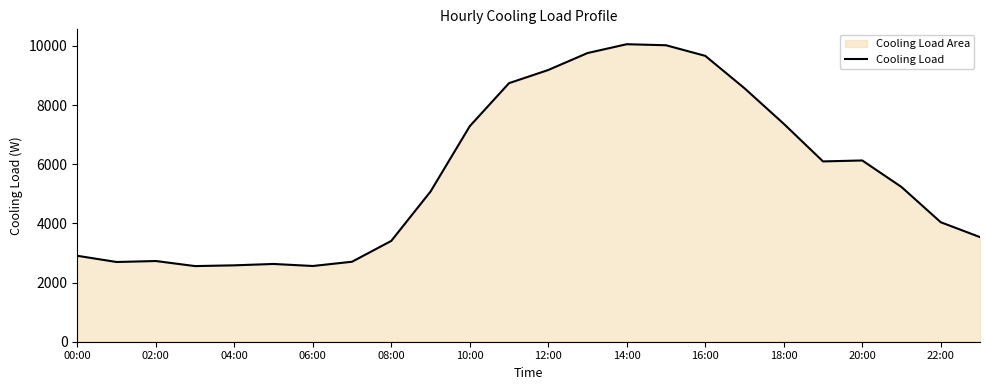

How many interior local valleys (lower than both neighbors) does the data have?

4